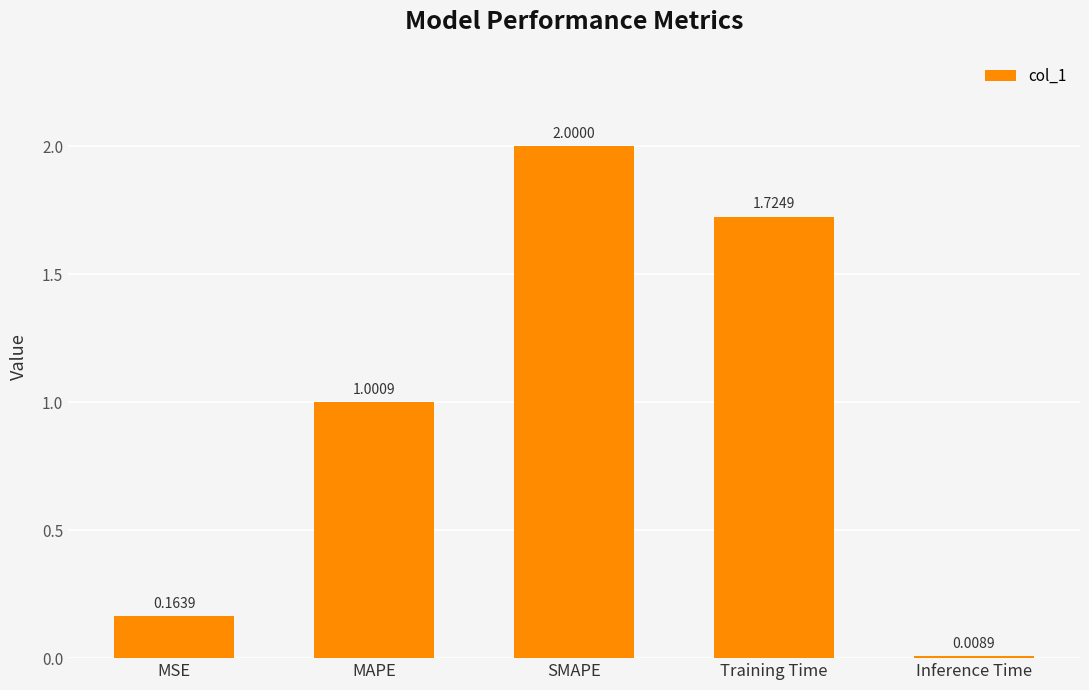

How many data points are less than 1?

2